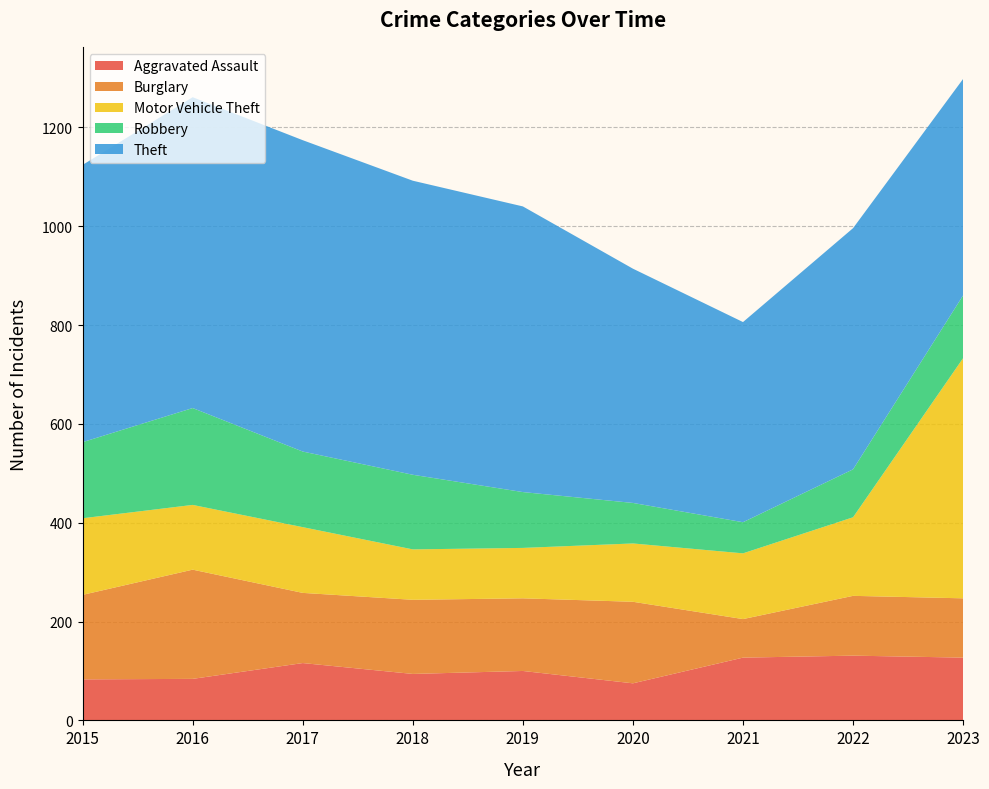

Reading right to left, extract all data points from this chart.

Aggravated Assault: 127	131	127	75	100	94	116	84	83
Burglary: 120	121	78	165	147	150	142	221	171
Motor Vehicle Theft: 486	159	133	118	102	102	133	131	155
Robbery: 127	97	63	82	113	151	153	196	154
Theft: 438	488	405	474	578	595	630	629	561